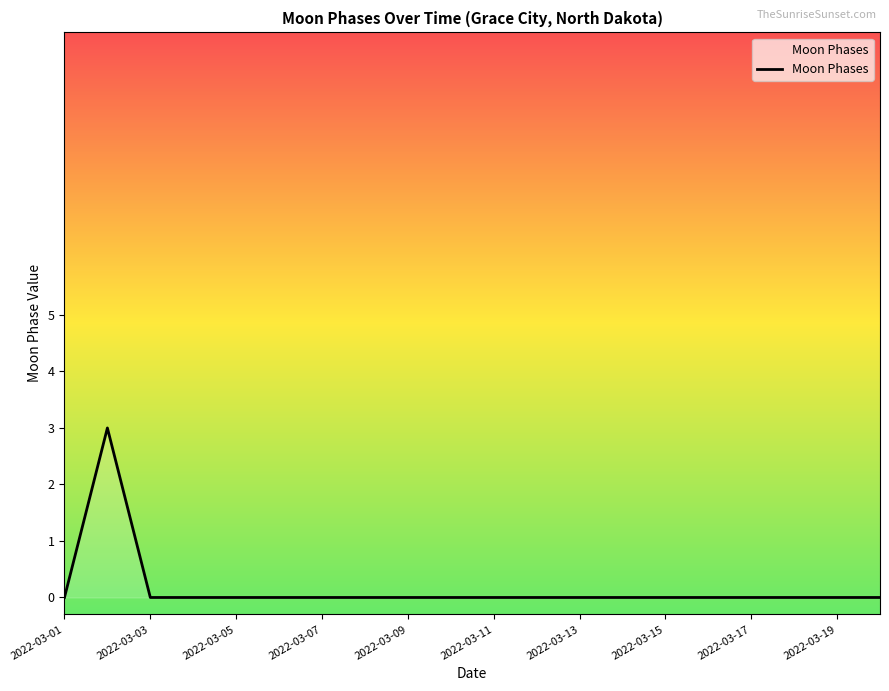

What is the greatest value displayed?

3